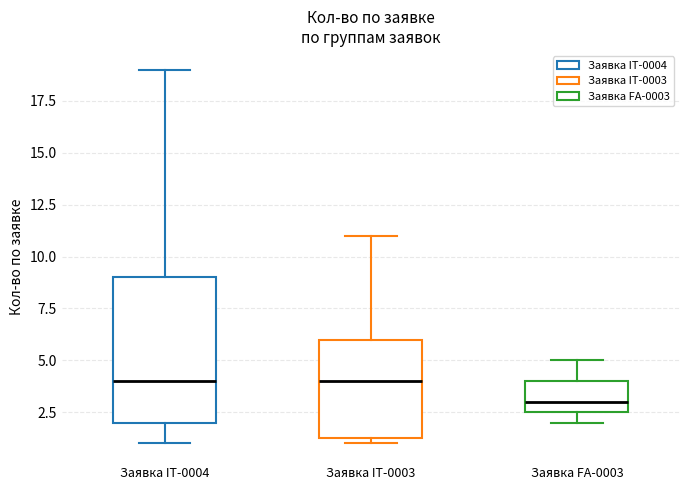

Which box is the tallest, from its lower edge to its upper edge?

Заявка IT-0004